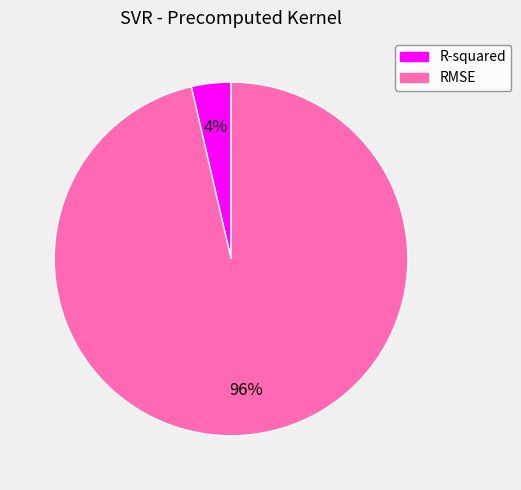

Which category has the smallest portion of the pie?

R-squared